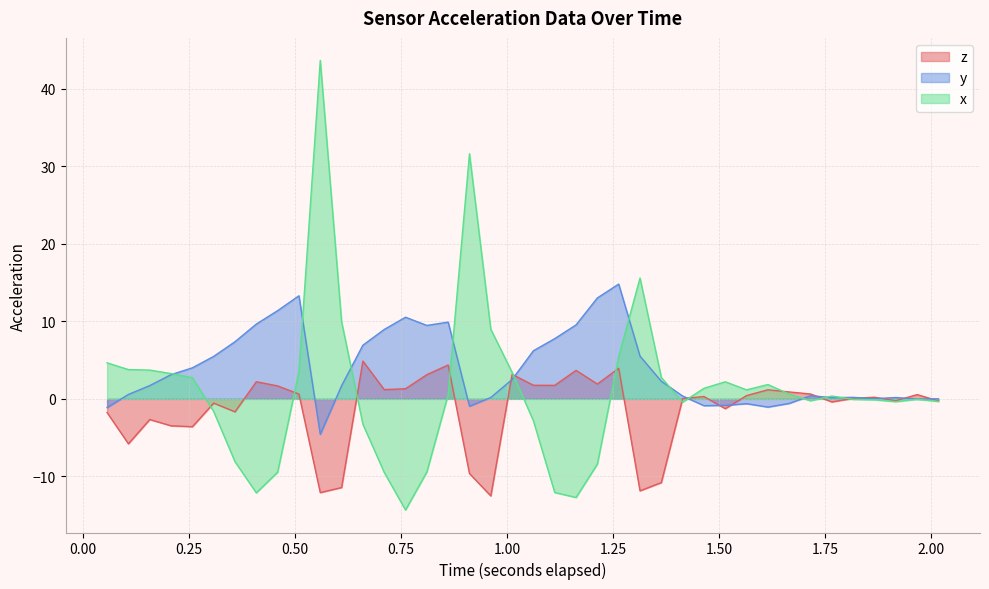

Reading left to right, what are all the values shown in this chart?

z: -1.8	-5.8	-2.7	-3.5	-3.6	-0.6	-1.7	2.2	1.7	0.6	-12.1	-11.4	4.9	1.2	1.3	3.1	4.4	-9.6	-12.5	3.2	1.8	1.7	3.7	1.9	3.9	-11.9	-10.8	0.0	0.3	-1.3	0.4	1.2	0.9	0.6	-0.4	0.1	0.2	-0.2	0.5	-0.3
y: -1.1	0.6	1.7	3.1	4.0	5.5	7.4	9.6	11.4	13.3	-4.6	1.7	6.9	9.0	10.5	9.5	9.9	-1.0	0.2	2.5	6.2	7.8	9.5	13.0	14.8	5.5	2.3	0.4	-0.9	-0.8	-0.6	-1.1	-0.6	0.4	0.2	0.2	0.0	0.2	-0.0	0.0
x_accel: 4.6	3.8	3.7	3.3	2.7	-1.6	-8.1	-12.1	-9.5	3.5	43.7	10.0	-3.3	-9.5	-14.3	-9.4	0.6	31.6	9.0	3.4	-2.8	-12.1	-12.7	-8.4	5.5	15.6	2.8	-0.4	1.4	2.2	1.2	1.8	0.6	-0.2	0.4	-0.1	-0.1	-0.4	-0.1	-0.3